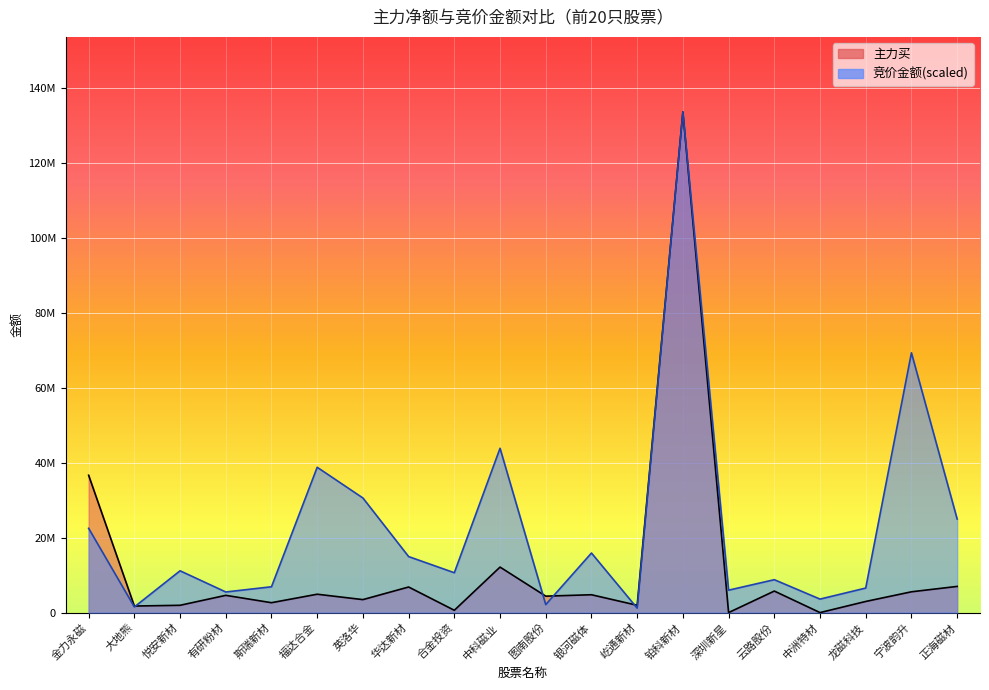

What is the difference between the 竞价金额 values at 合金投资 and 宁波韵升?

58719373.7